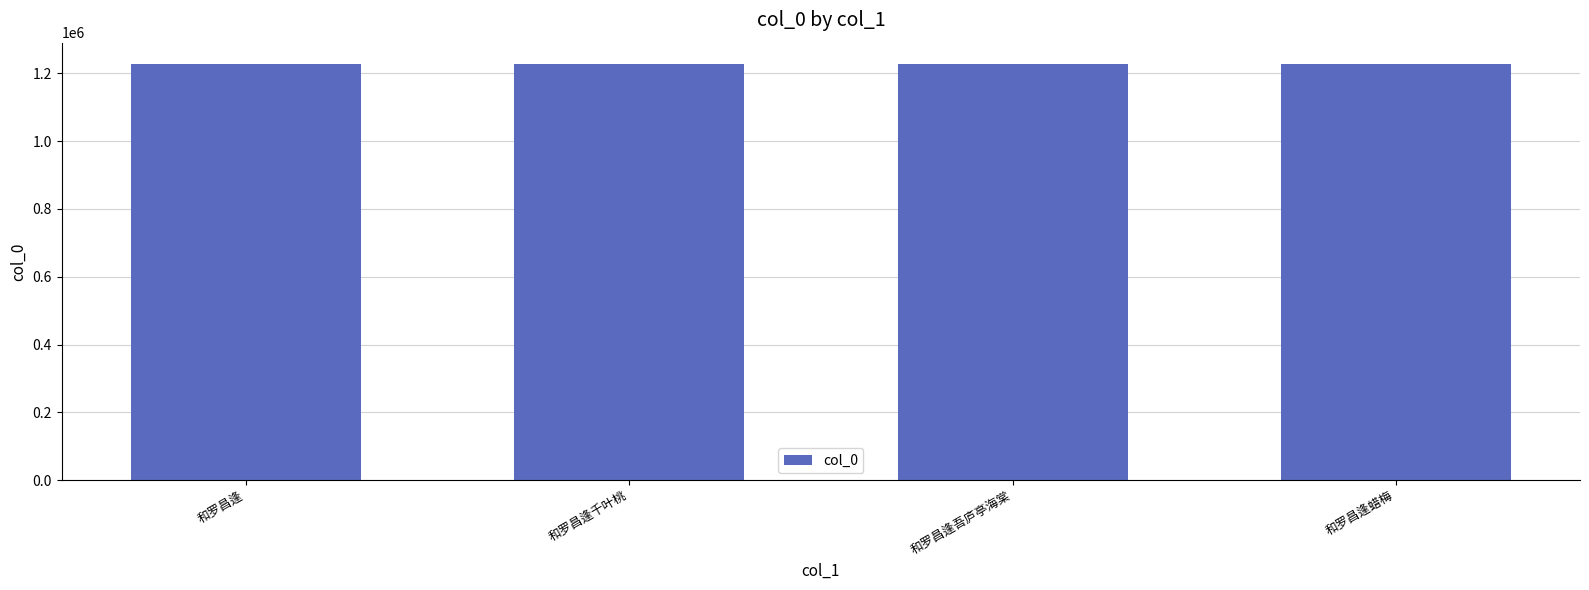

What is the change in value from 和罗昌逢吾庐亭海棠 to 和罗昌逢蜡梅?

+1